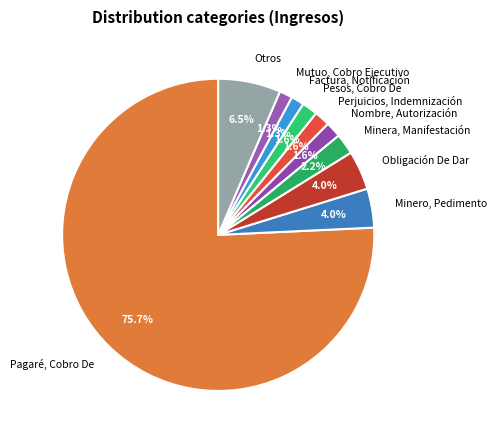

How much of the chart is everything except Nombre, Autorización?

98.4%